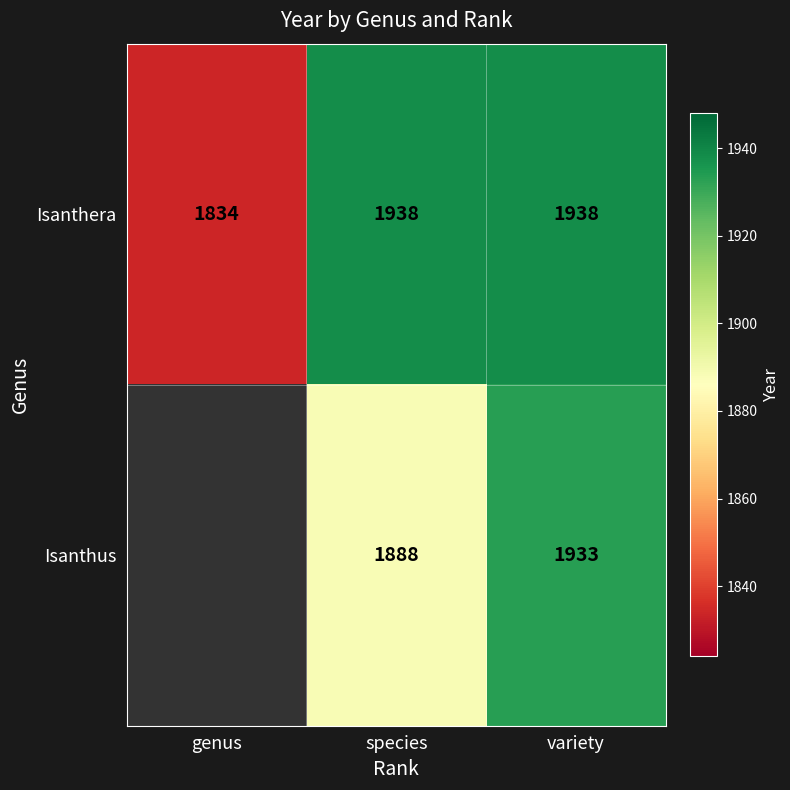

Count the Isanthera values in the range 1834 to 1938.

3